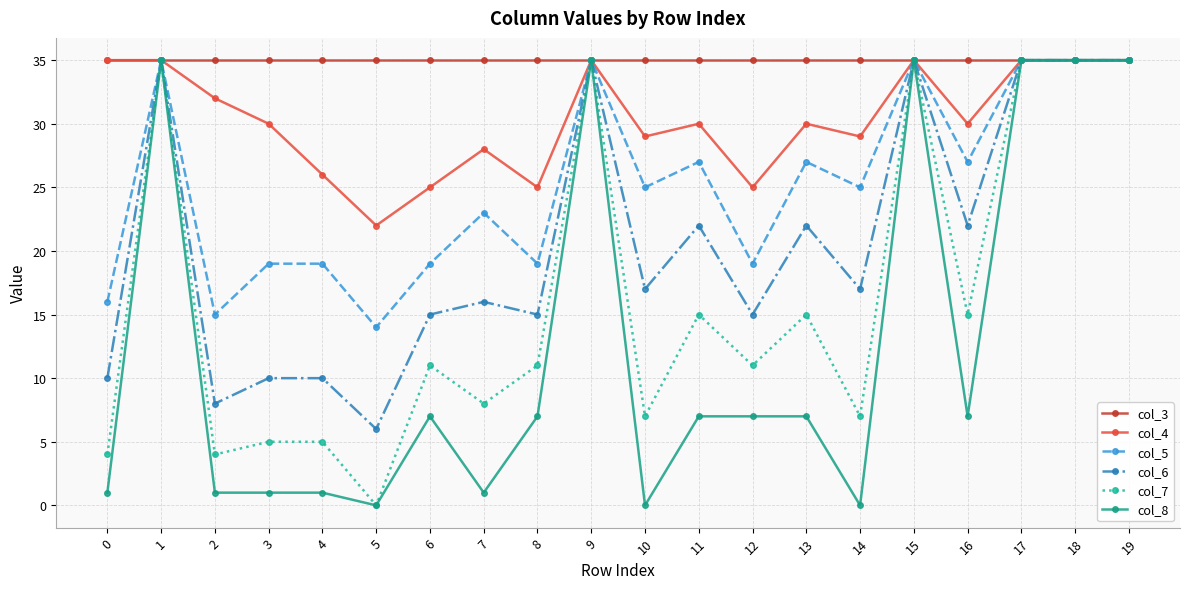

At how many categories does at least one series exceed 2?

20